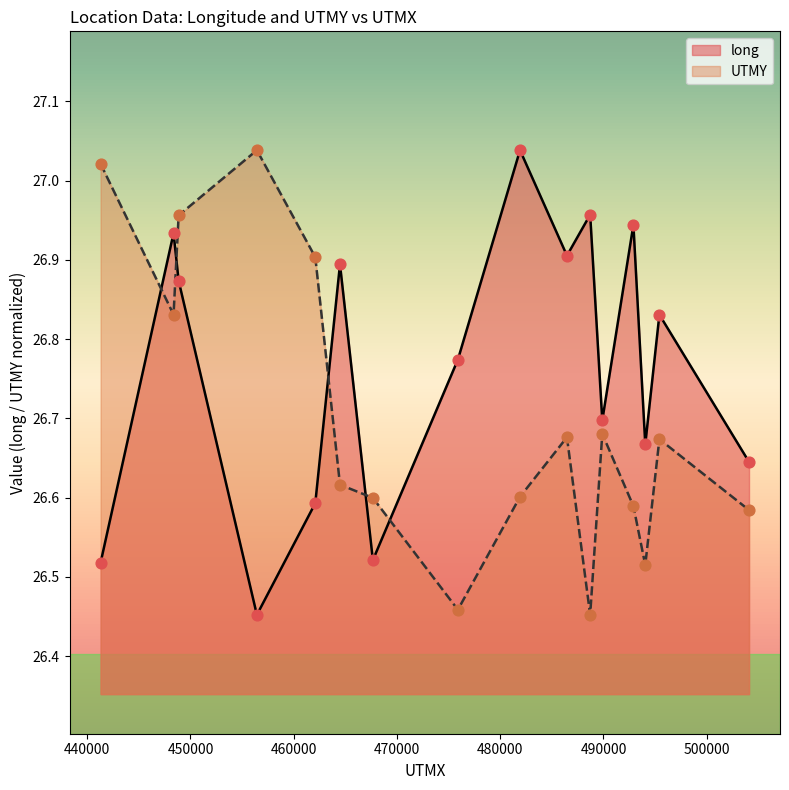

What is the total value across all series at 486462?

53.6